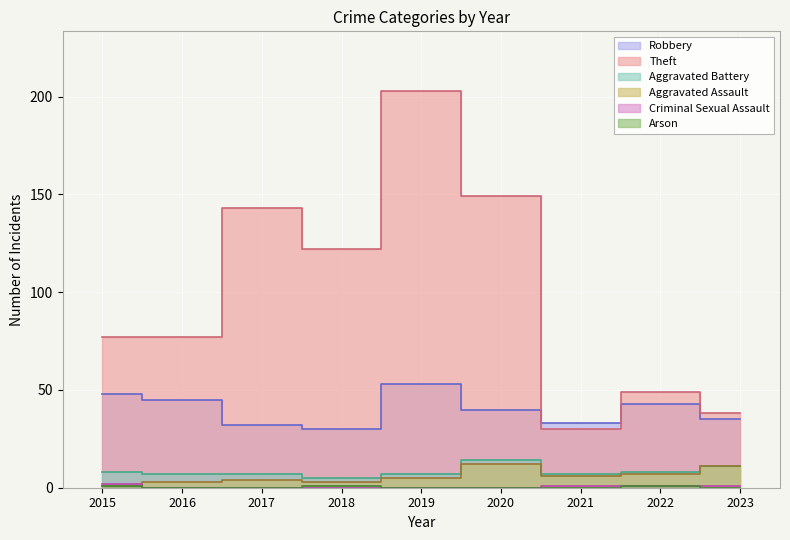

What is the value of the Robbery point at the 1st from the left?

48